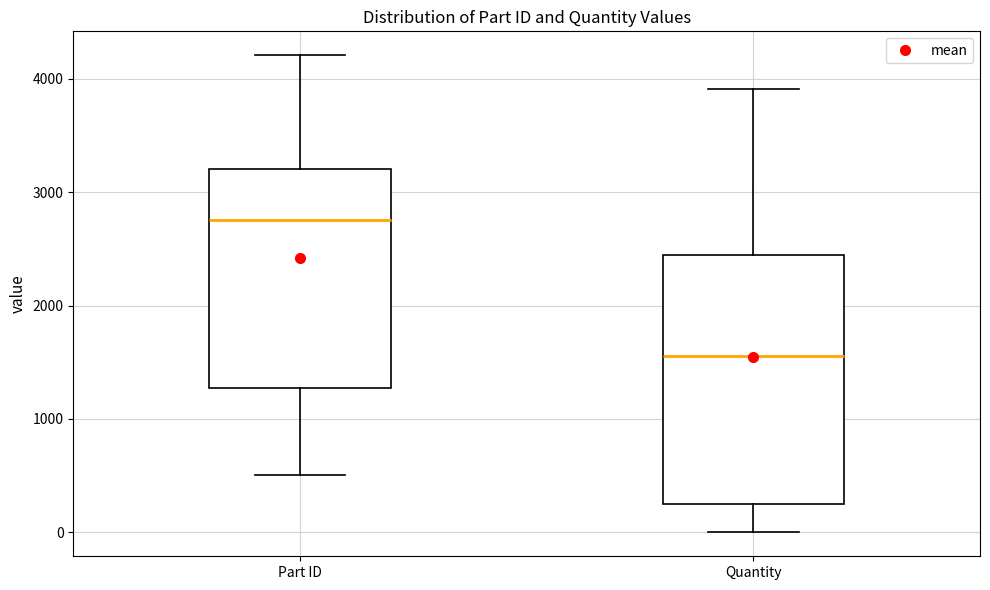

Which box has the lowest median line?

Quantity